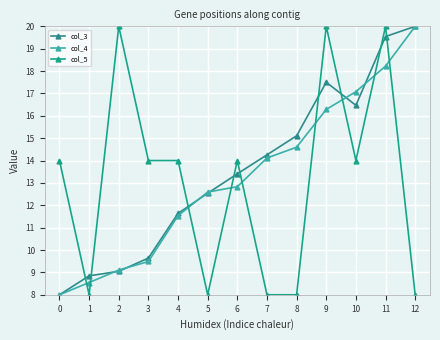

How many times do col_3 and col_5 cross each other?

9